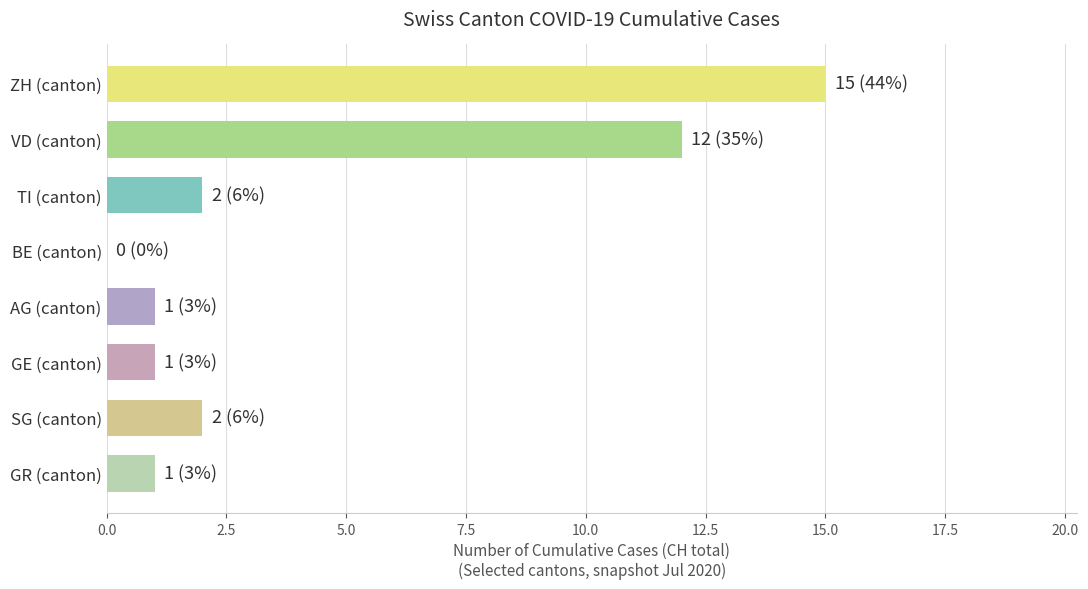

Approximately how many times larger is the value at SG (canton) compared to TI (canton)?

1.0